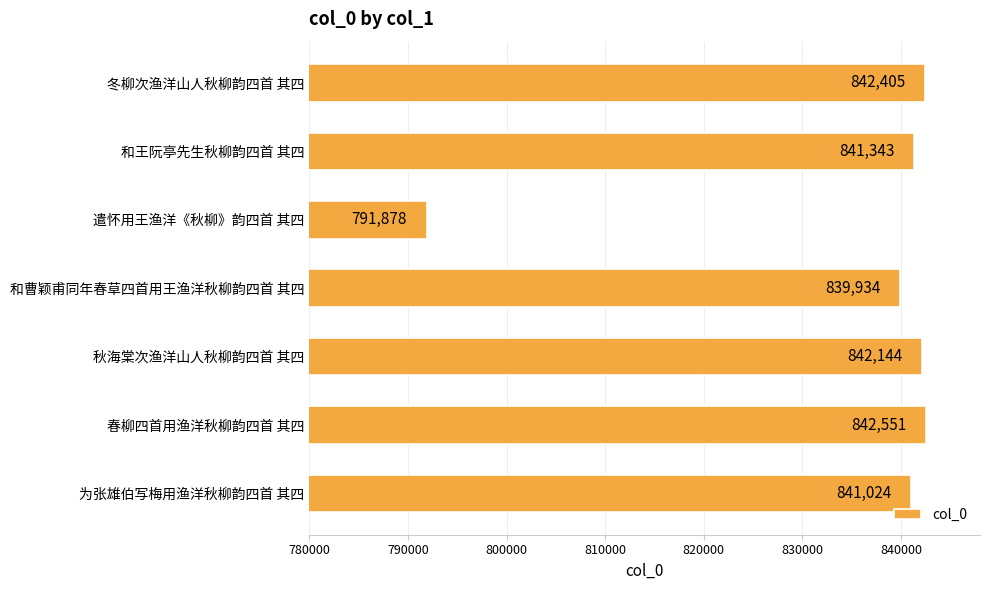

List the labels in order of value, smallest first.

遣怀用王渔洋《秋柳》韵四首 其四, 和曹颖甫同年春草四首用王渔洋秋柳韵四首 其四, 为张雄伯写梅用渔洋秋柳韵四首 其四, 和王阮亭先生秋柳韵四首 其四, 秋海棠次渔洋山人秋柳韵四首 其四, 冬柳次渔洋山人秋柳韵四首 其四, 春柳四首用渔洋秋柳韵四首 其四